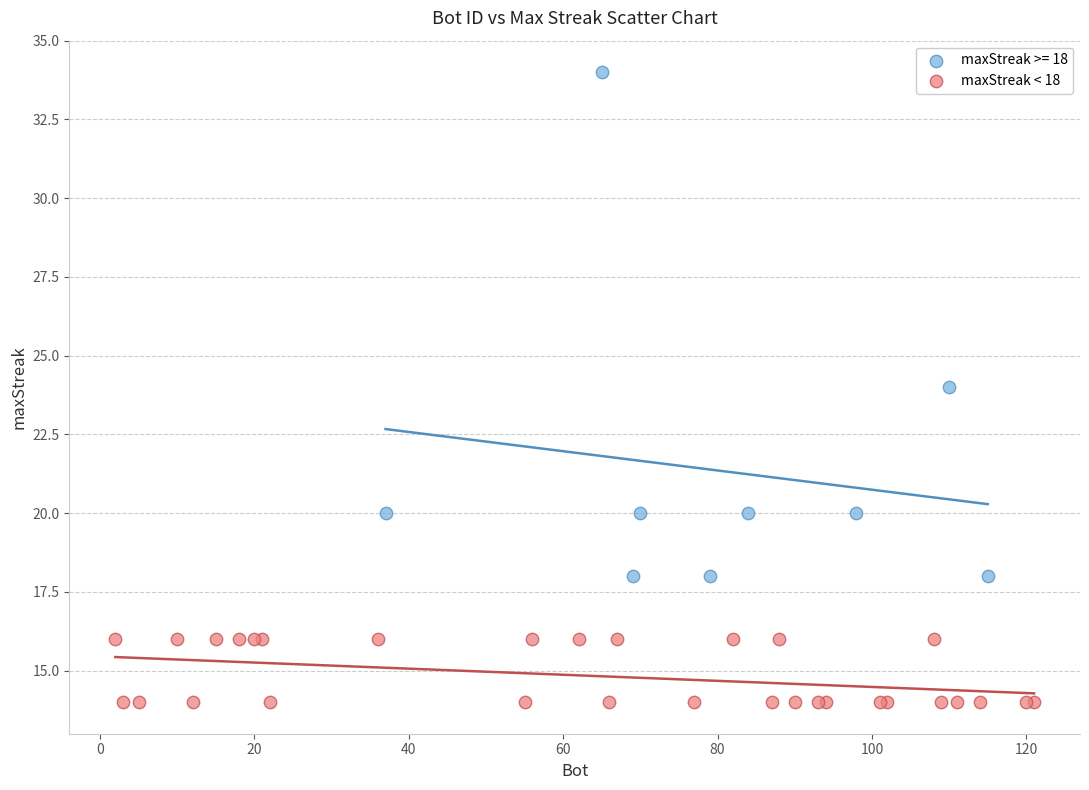

Which series reaches the minimum Y coordinate?

maxStreak < 18